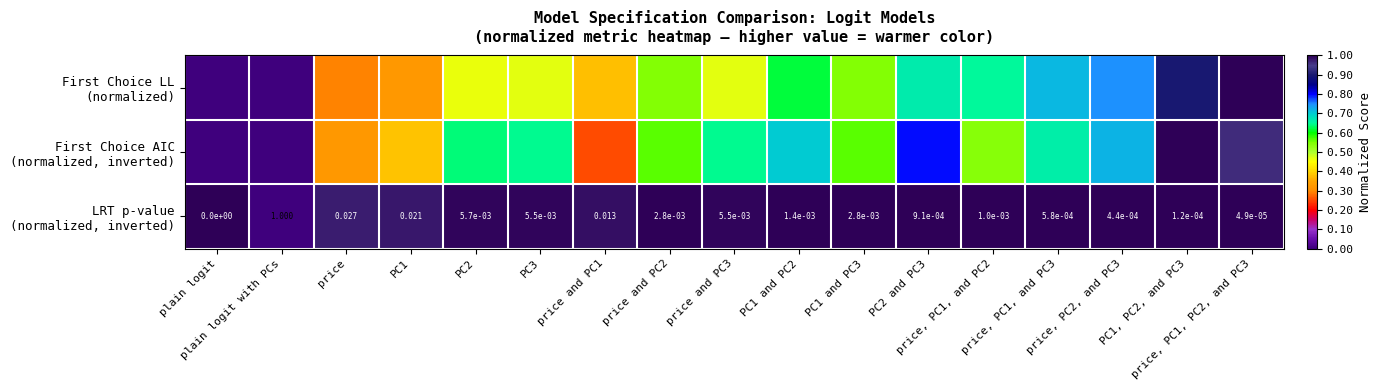

Which series has the widest spread of values?

First Choice LL (normalized)